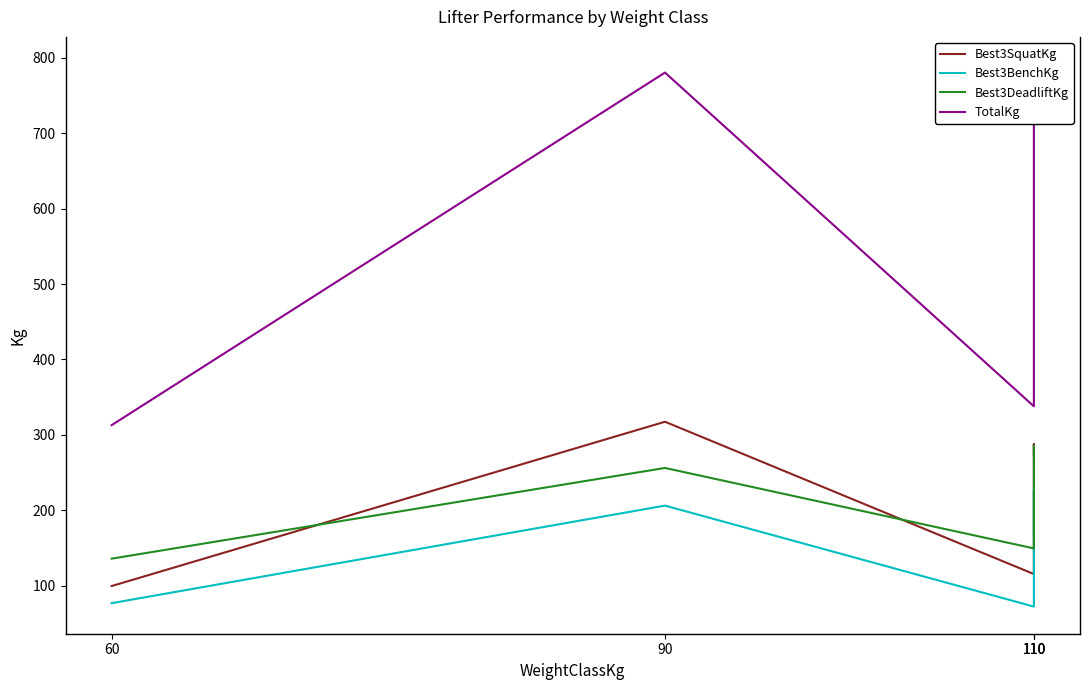

In Best3BenchKg, how many points are higher than both neighbors (excluding endpoints)?

2